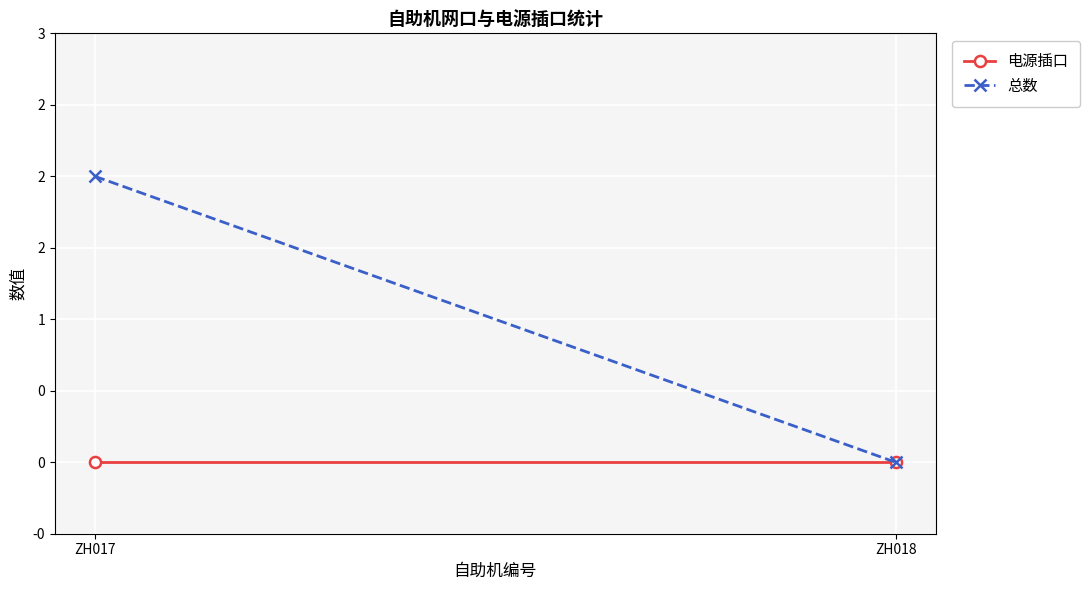

List the labels in order of 总数 value, smallest first.

ZH018, ZH017